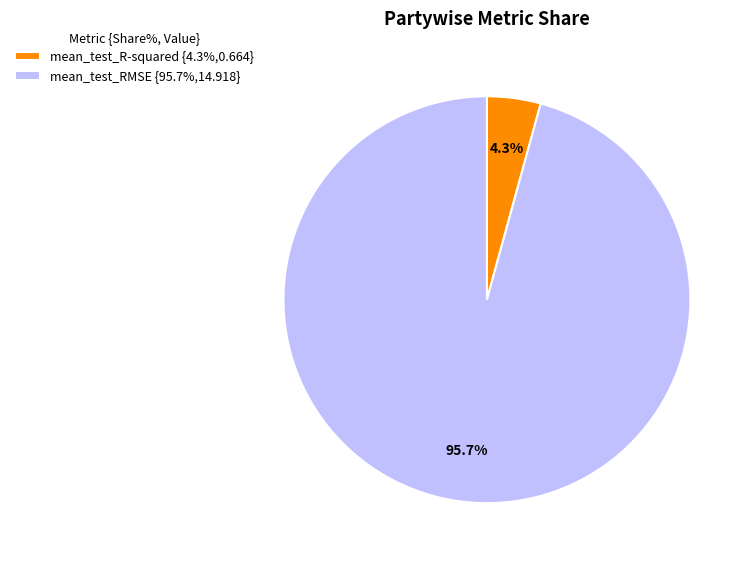

Is it true that mean_test_R-squared is 4% of the pie?

True